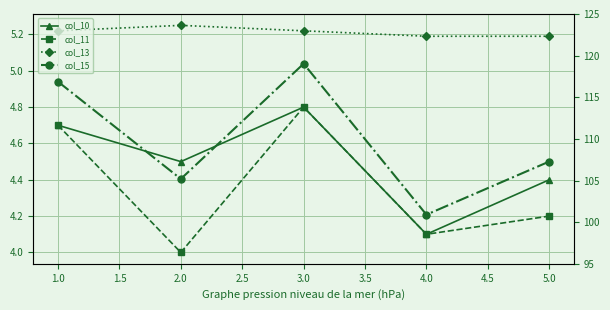

True or false: col_11 and col_10 cross at least once.

False